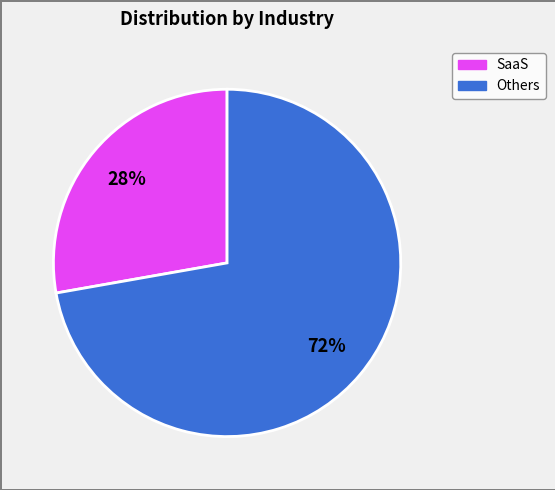

To the nearest percent, what is the difference between the largest and smallest slice percentages?

44%